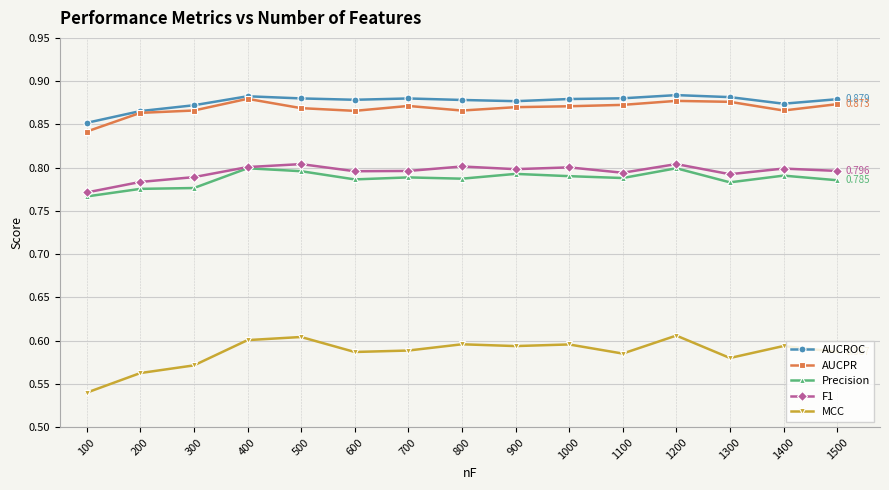

True or false: MCC and Precision intersect in this chart.

False